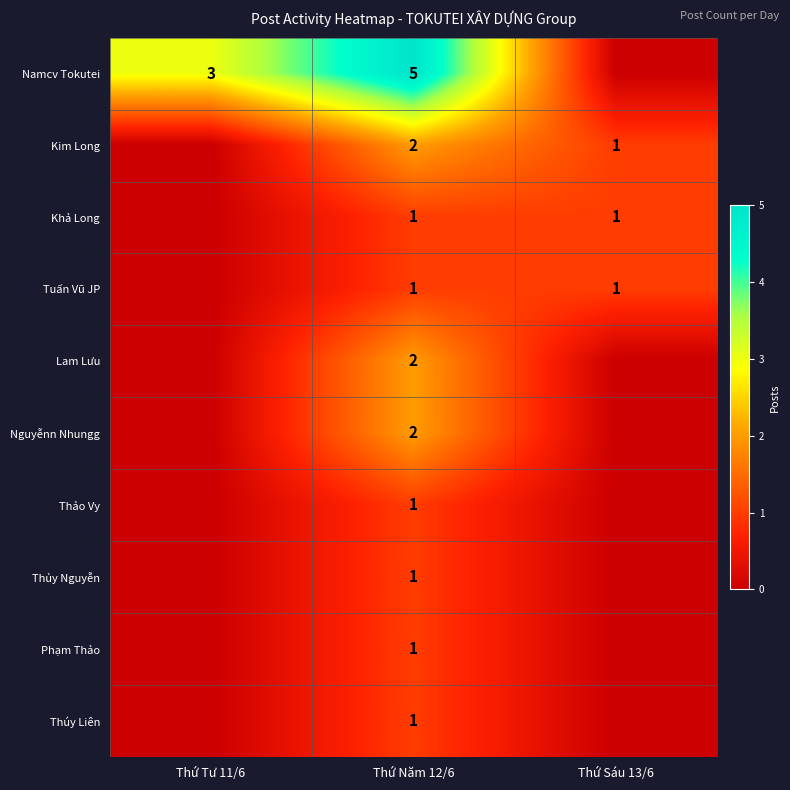

The Thủy Nguyễn series shows 1 at Thứ Năm 12/6. True or false?

True